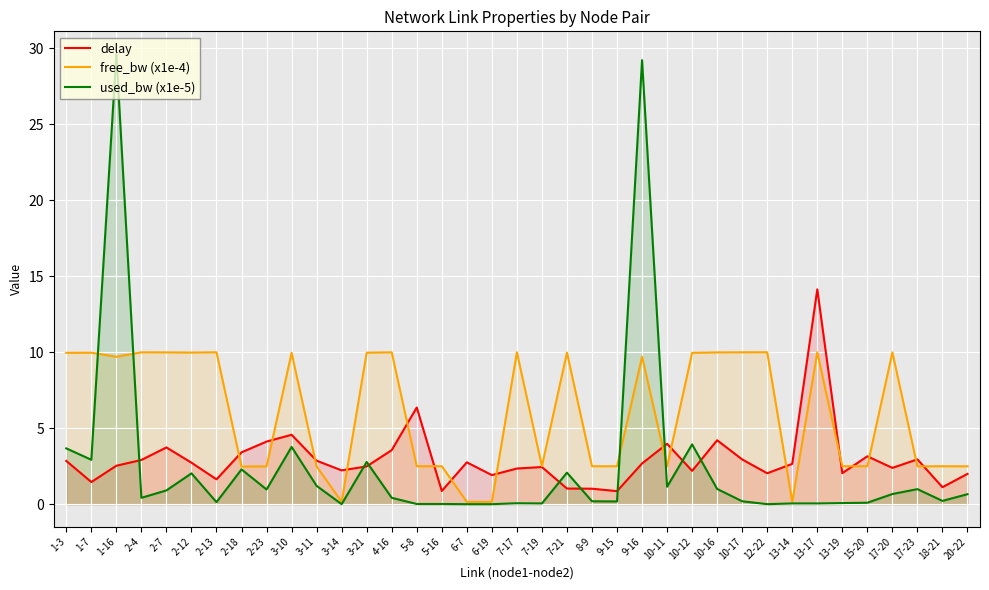

The value of delay at 2-4 is 5.0. True or false?

False